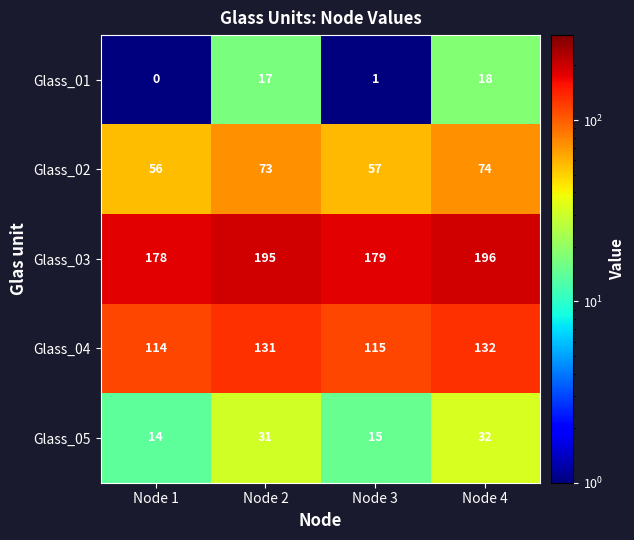

Is it true that Glass_04 equals 115 at Node 3?

True